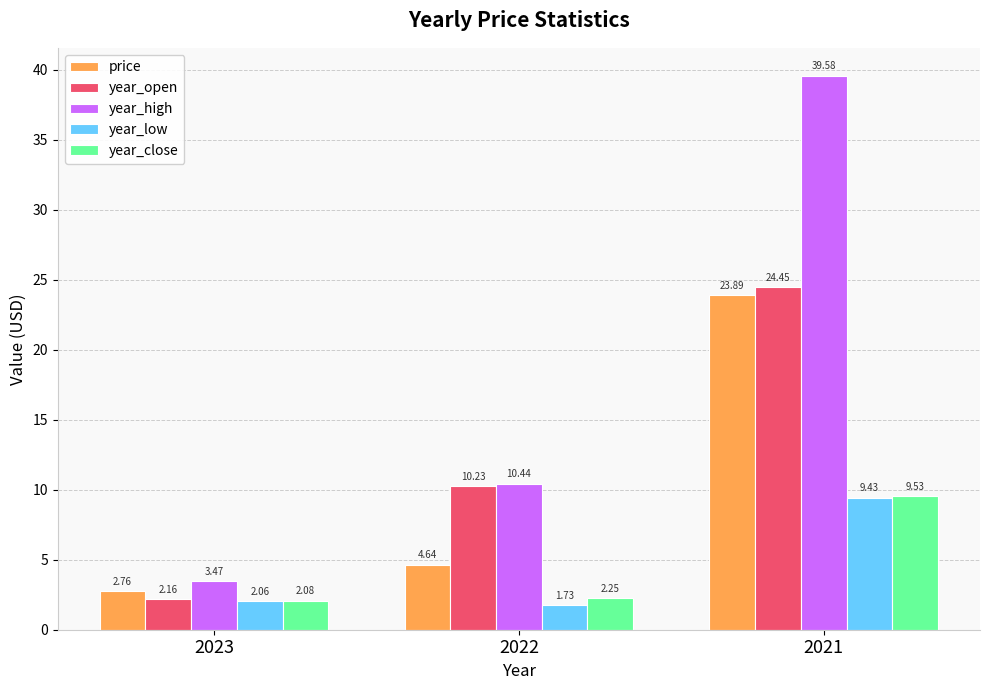

At which label does price reach its peak?

2021